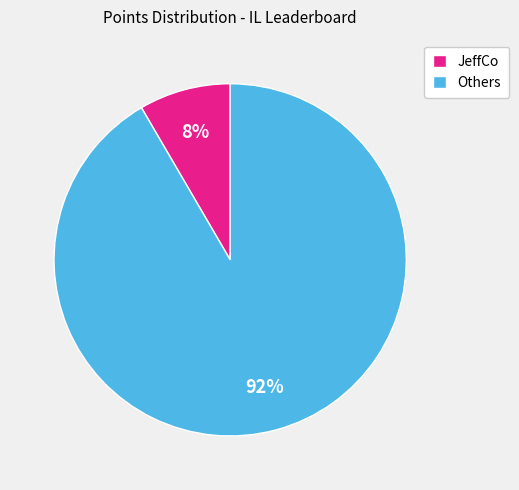

Which has a higher value, Others or JeffCo?

Others